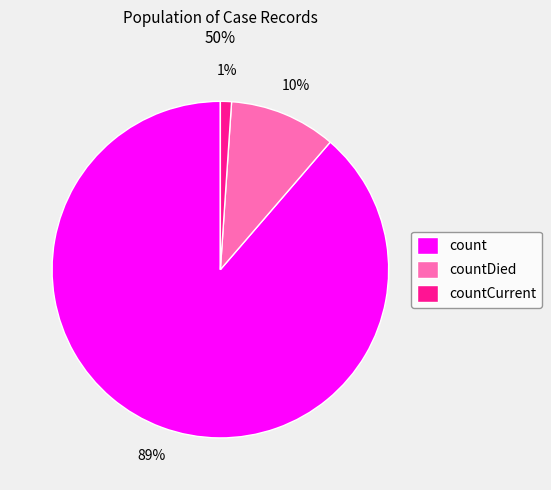

Which has a higher value, countCurrent or countDied?

countDied